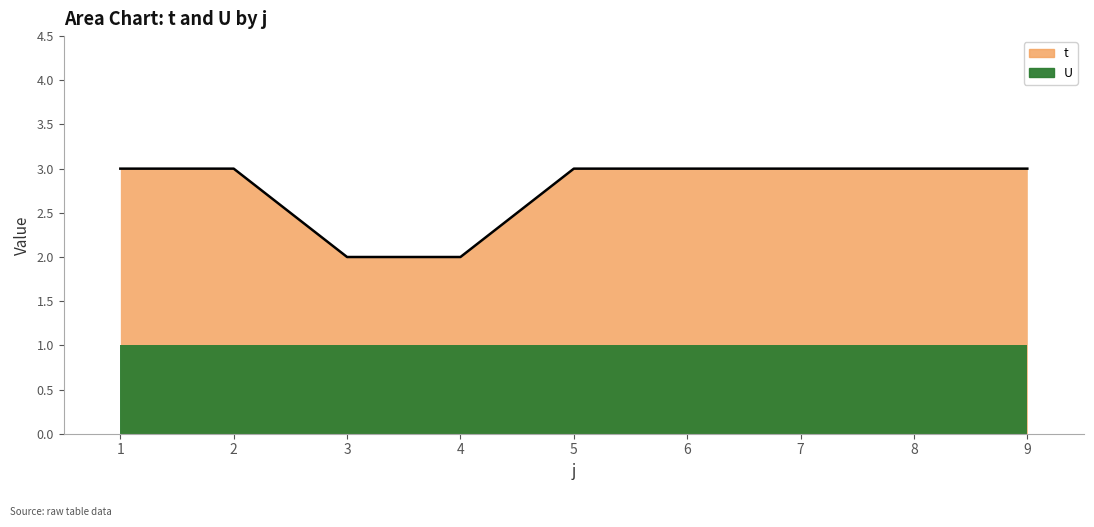

What is the value of the 7th point from the left?

3